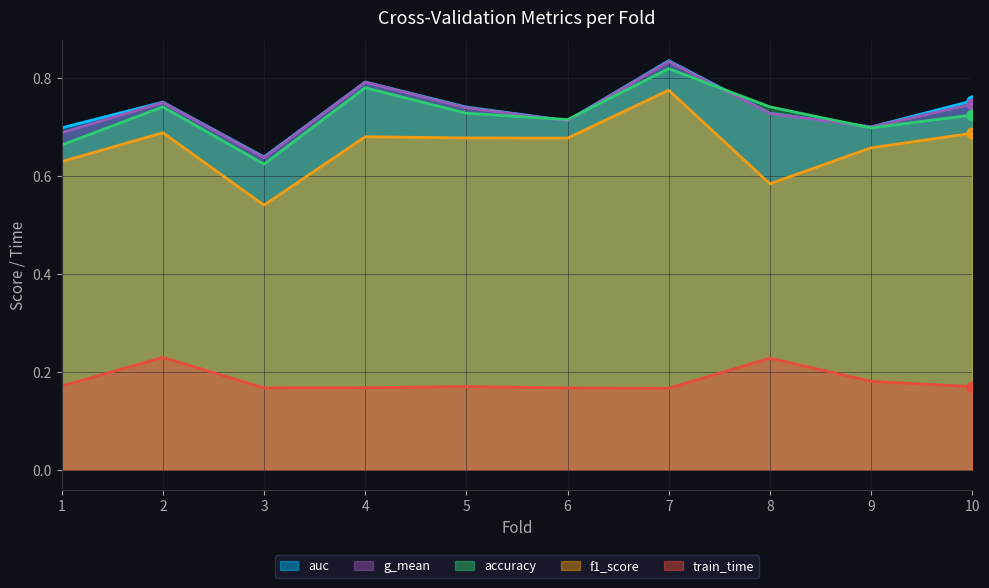

What is the total value across all series at 4?

3.2